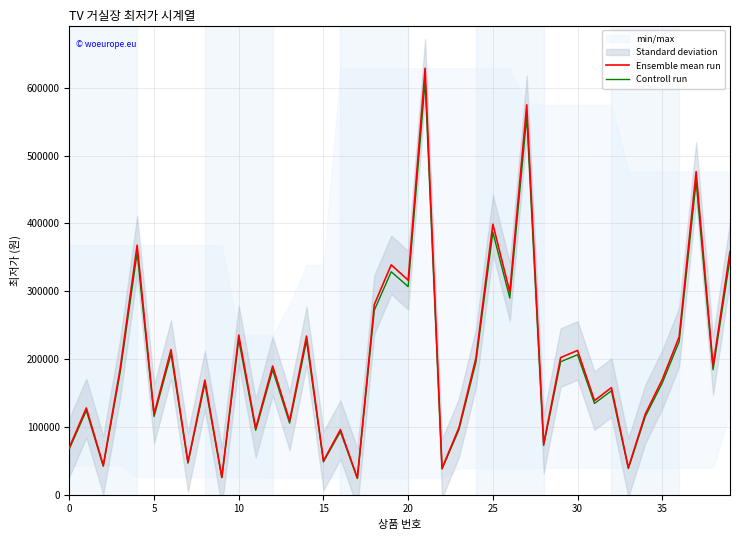

How many interior local valleys does the Ensemble mean run series have?

15